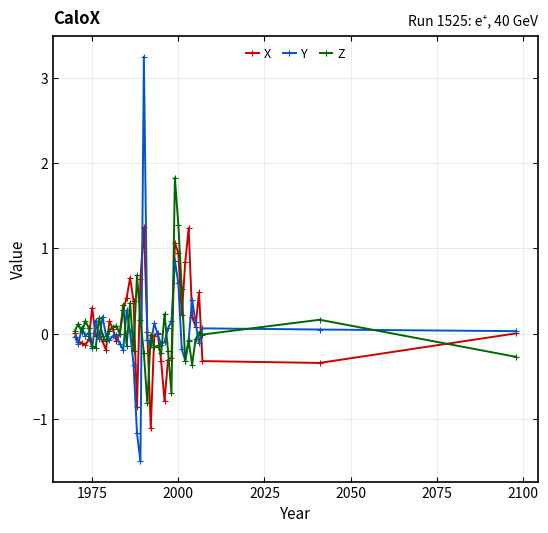

What is the maximum value shown in the chart?

3.2